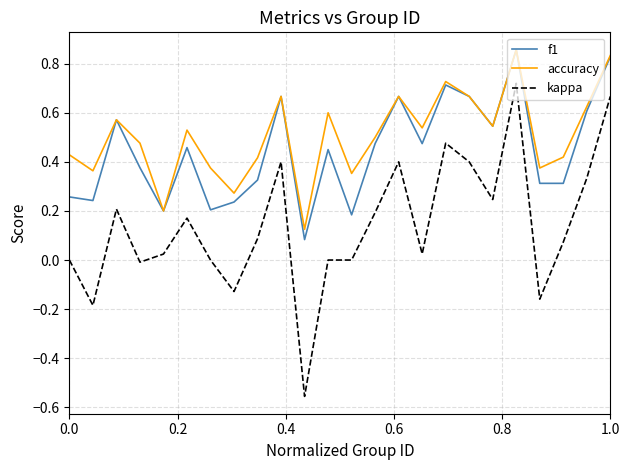

True or false: kappa and accuracy intersect in this chart.

False